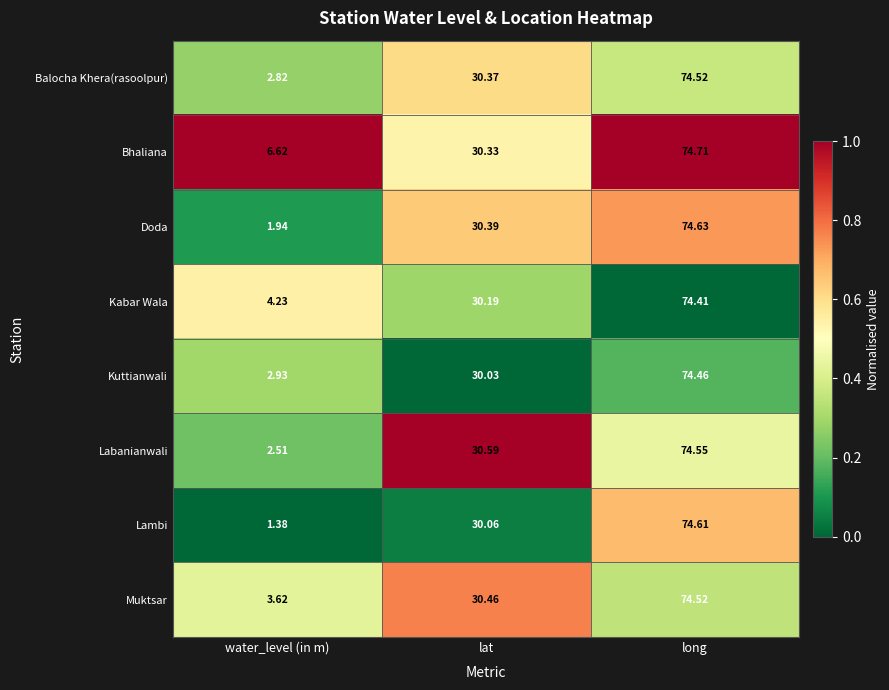

Which label corresponds to the largest value in the chart?

long